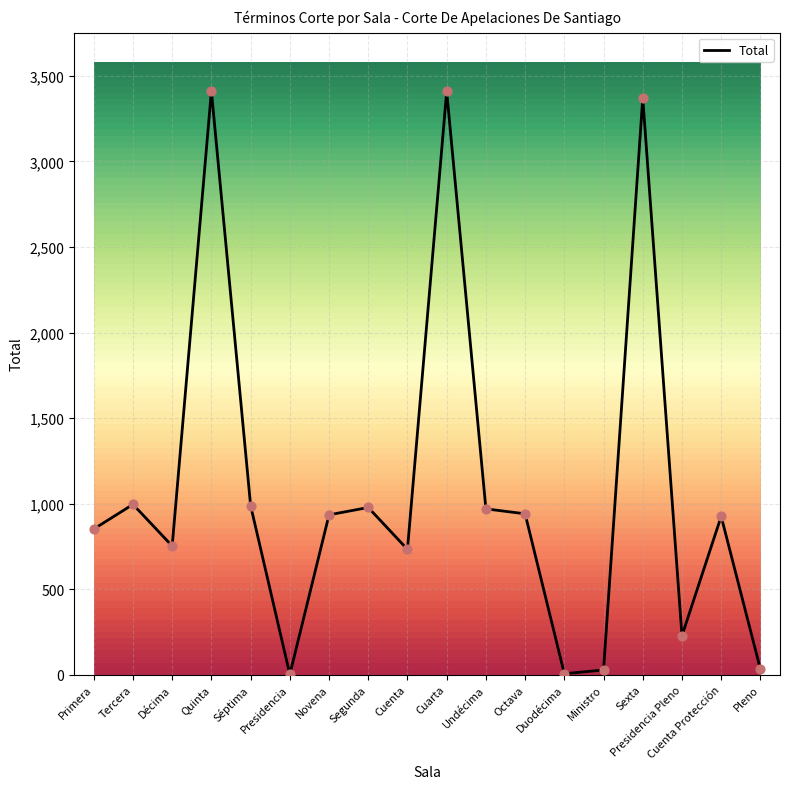

Between Octava and Primera, which is larger?

Octava